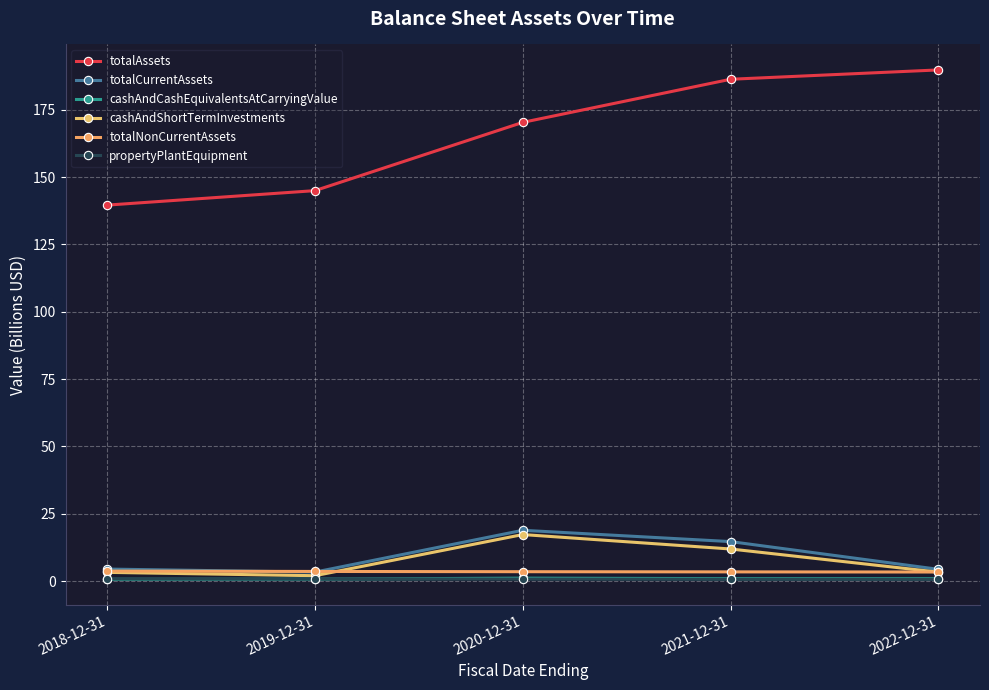

How many times do totalNonCurrentAssets and cashAndShortTermInvestments cross each other?

2